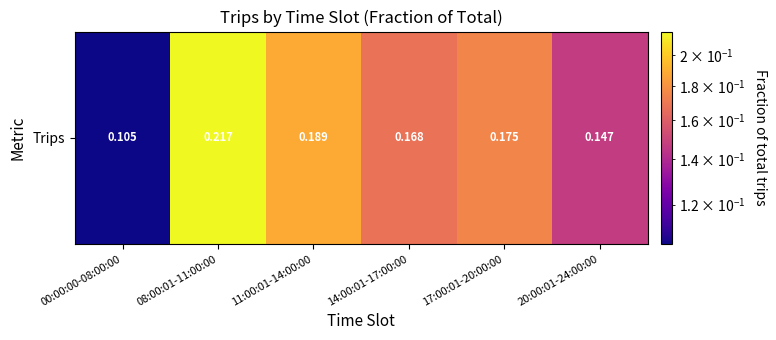

Count the number of data series in this chart.

1